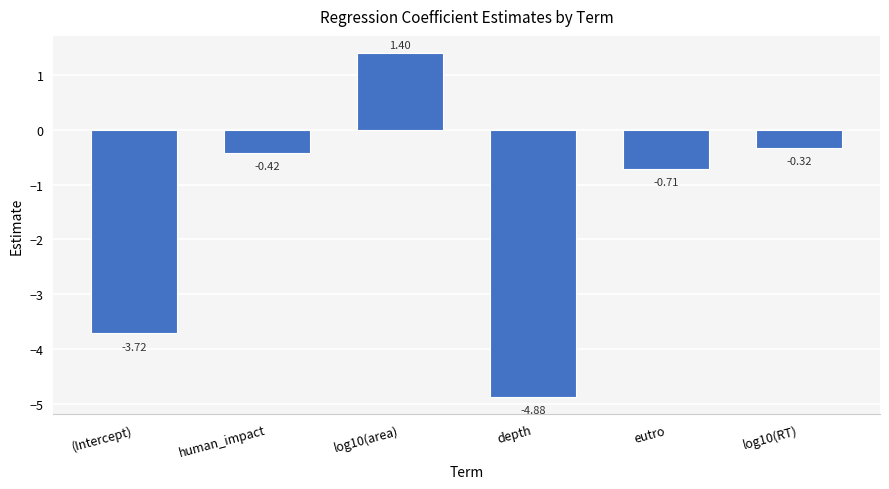

Rank the categories by value from lowest to highest.

depth, (Intercept), eutro, human_impact, log10(RT), log10(area)